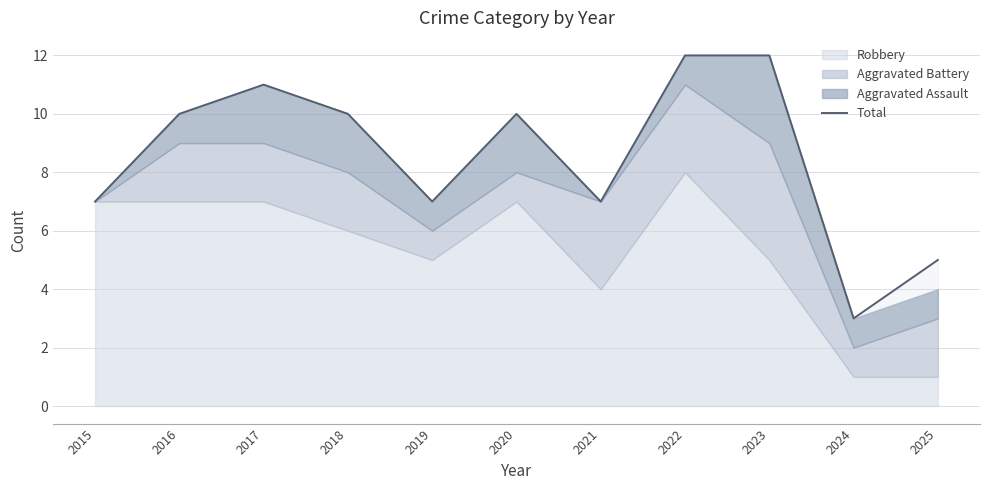

List the labels in order of value, largest first.

2022, 2023, 2017, 2016, 2018, 2020, 2015, 2019, 2021, 2025, 2024